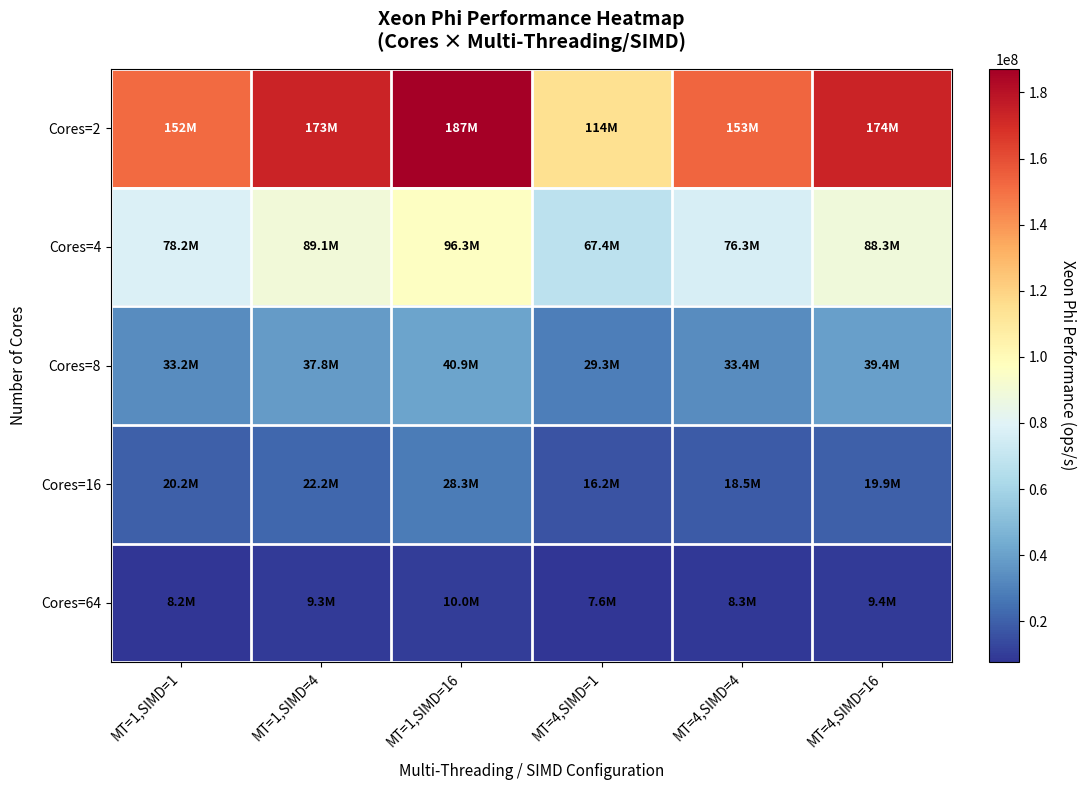

What is the spread (max minus min) of values at MT=1,SIMD=16?

177055307.3